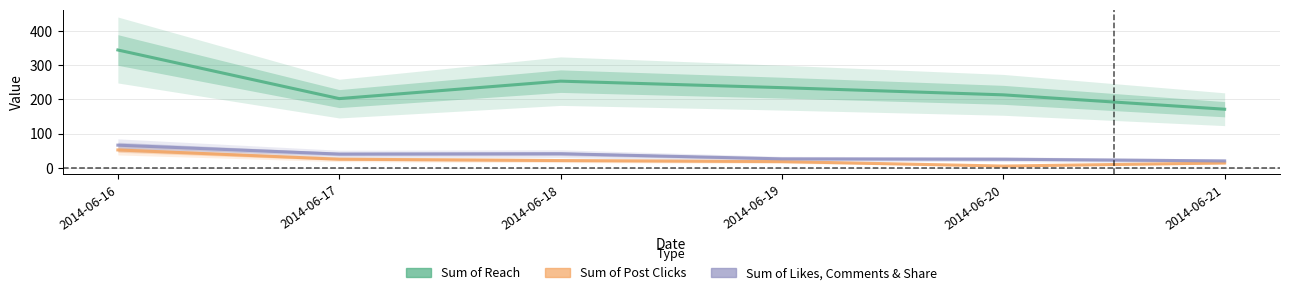

Which series changed the most between 2014-06-16 and 2014-06-19?

Sum of Reach